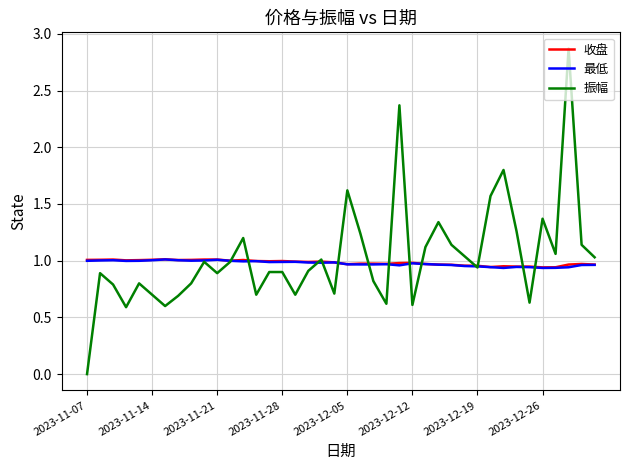

How many times do 振幅 and 最低 cross each other?

13